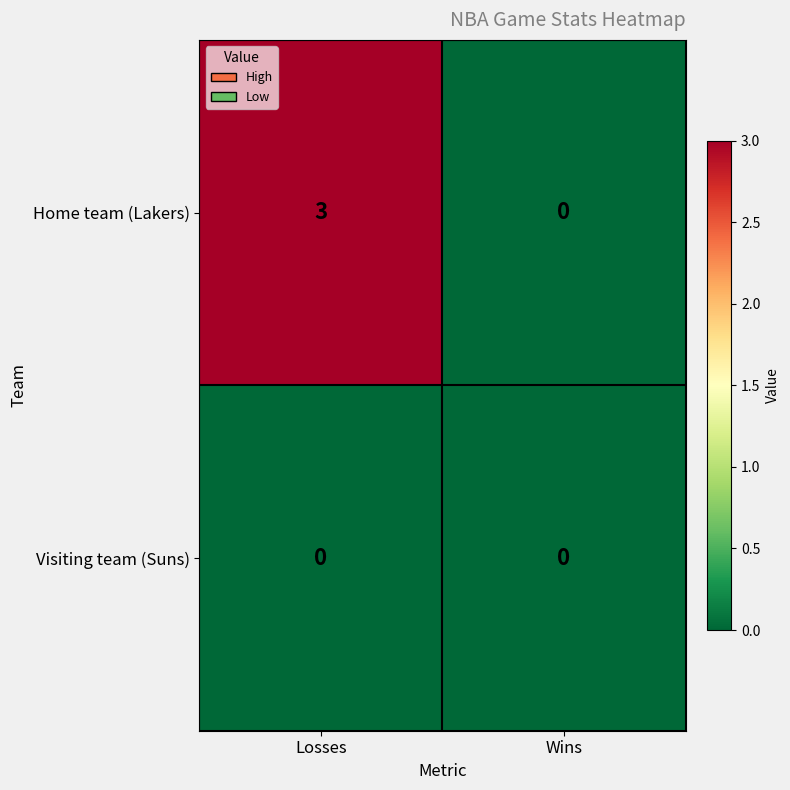

Reading left to right, list all the values displayed in this chart.

Home team (Lakers): Losses=3	Wins=0
Visiting team (Suns): Losses=0	Wins=0